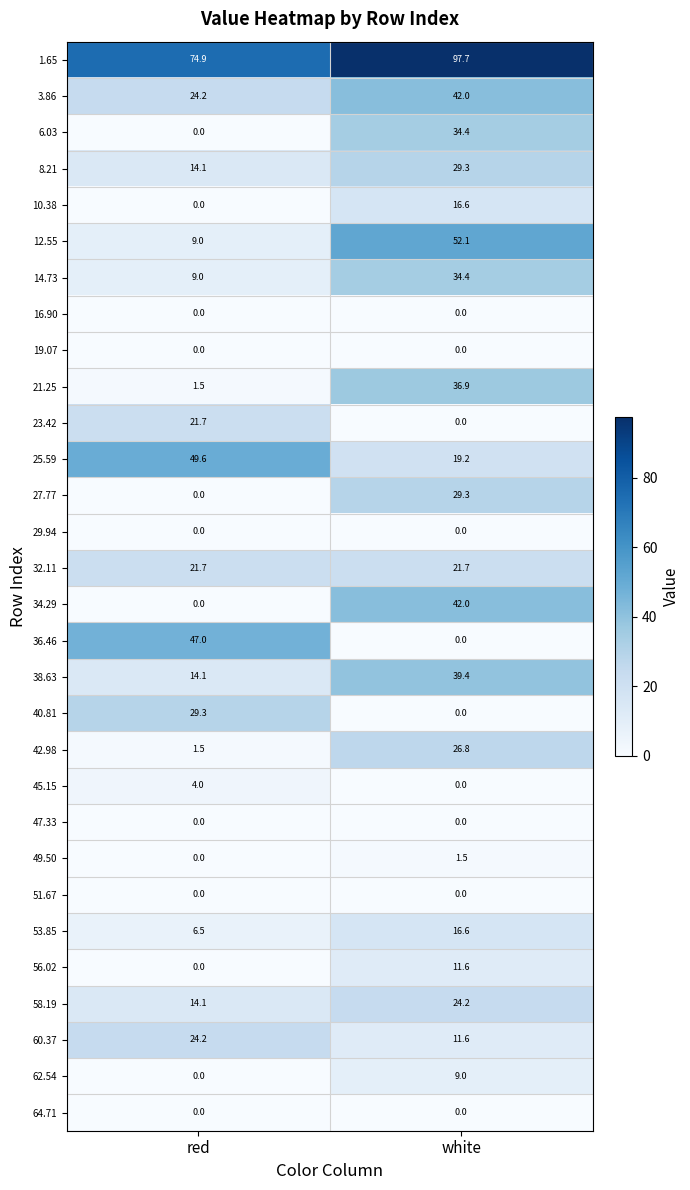

Which series changed the most between red and white?

36.46